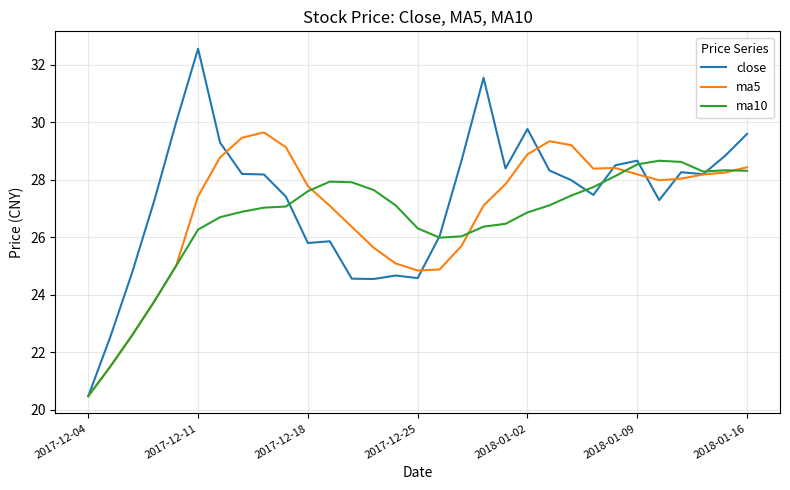

Rank the series by their maximum value, from highest to lowest.

close, ma5, ma10